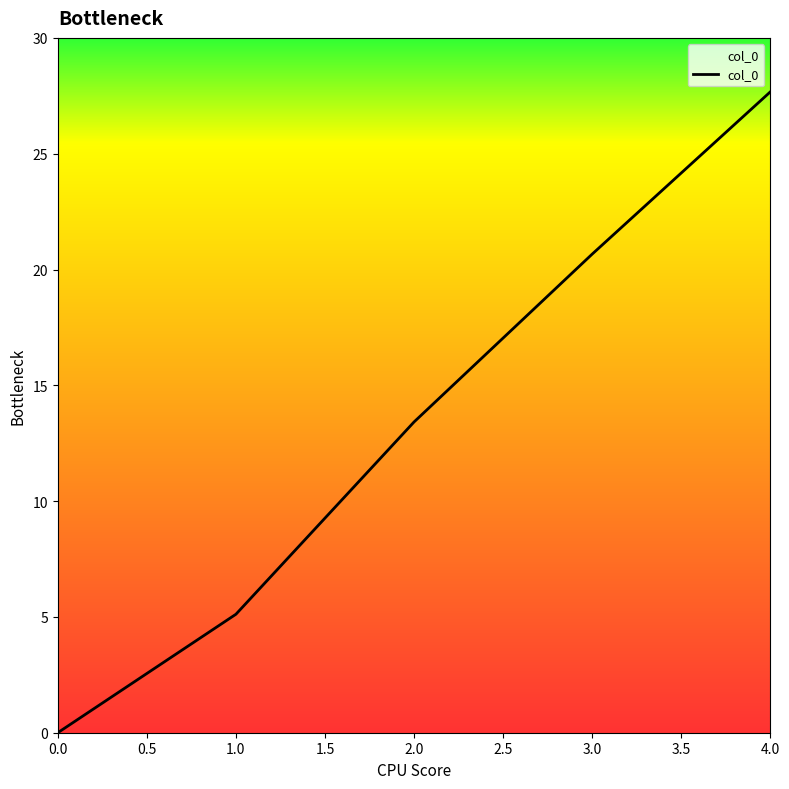

What position from the right is 4.0?

1